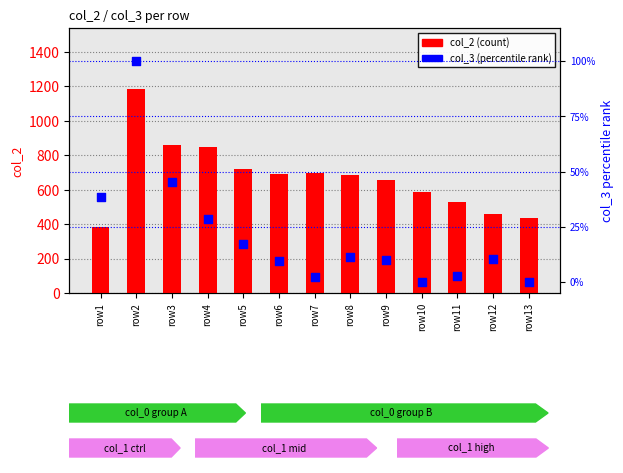

What is the total value across all series at row13?

437.0